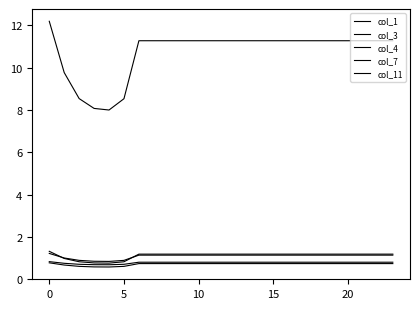

How many lines are shown in the chart?

5